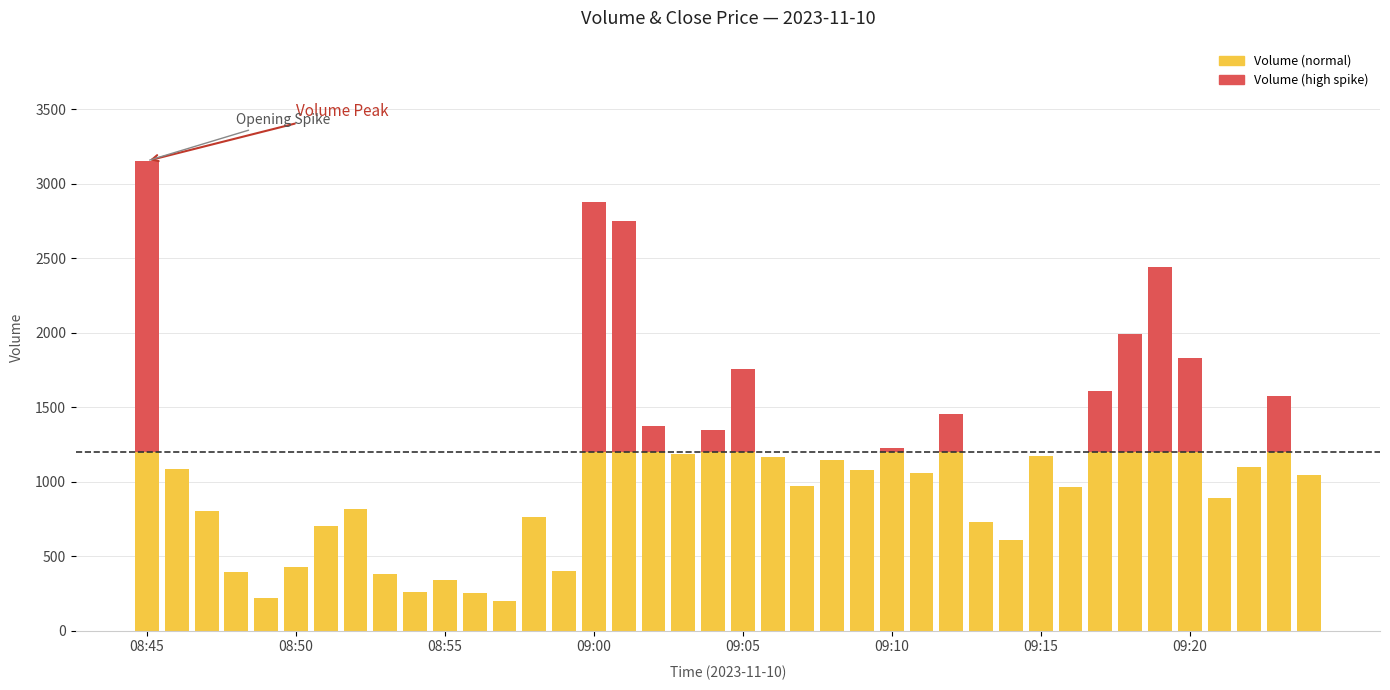

Does the chart contain any negative values?

No